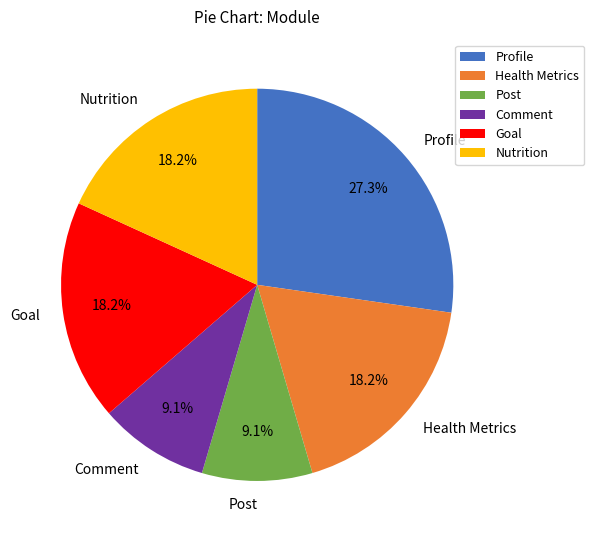

Is the sum of Health Metrics and Post greater than half?

No